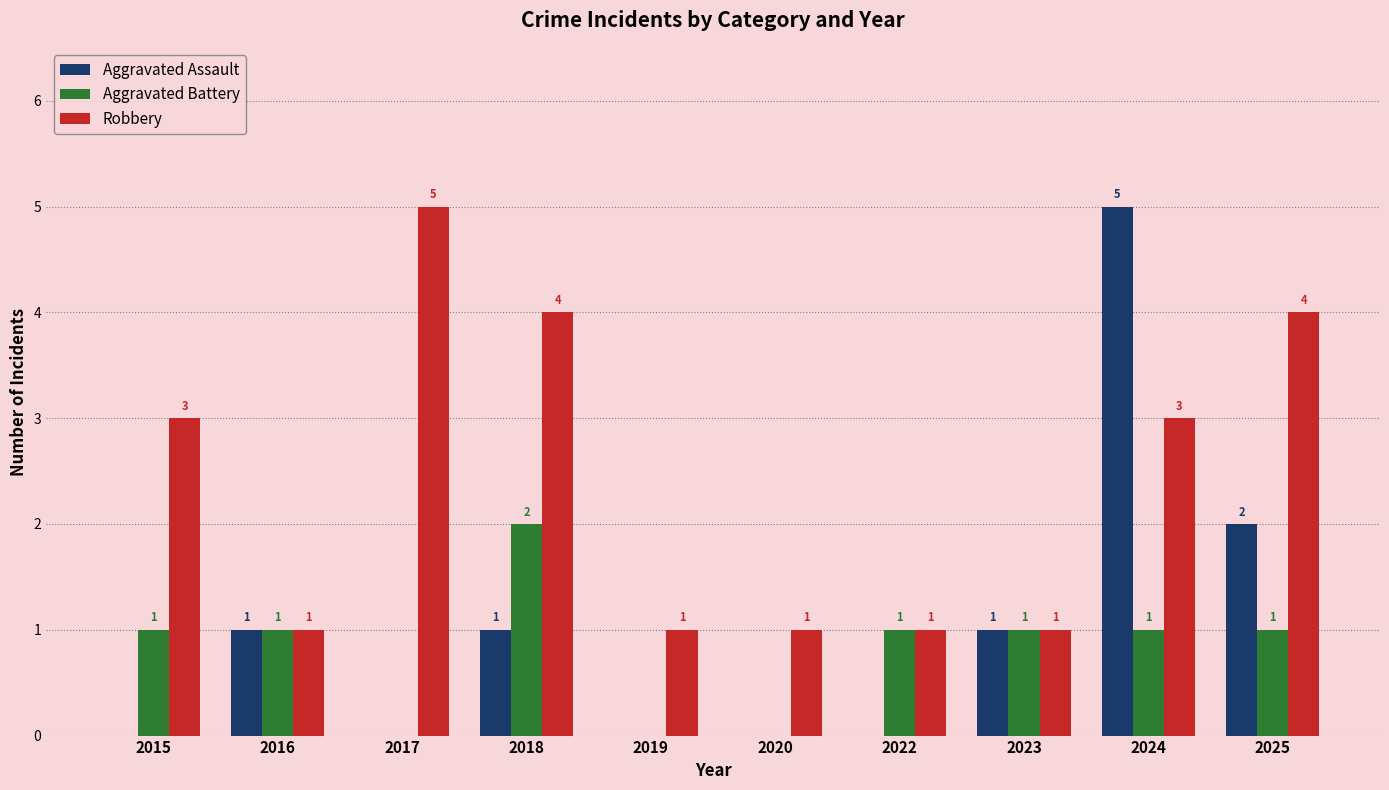

How many data points does each series have?

10